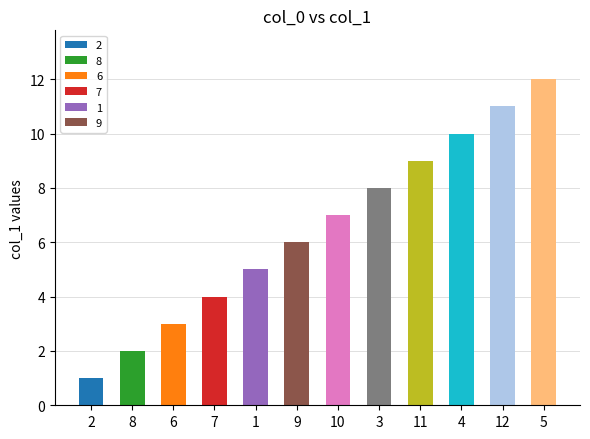

What is the label of the 8th bar from the right?

1